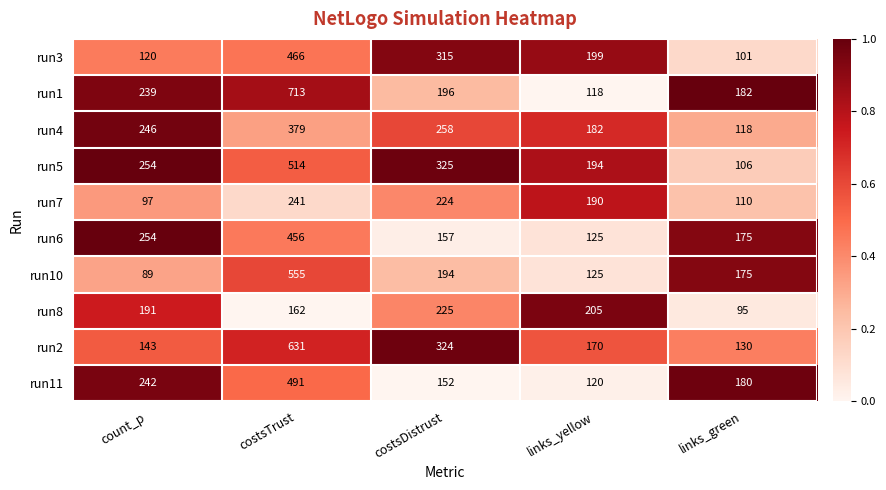

Is it true that run2 equals 170 at links_yellow?

True